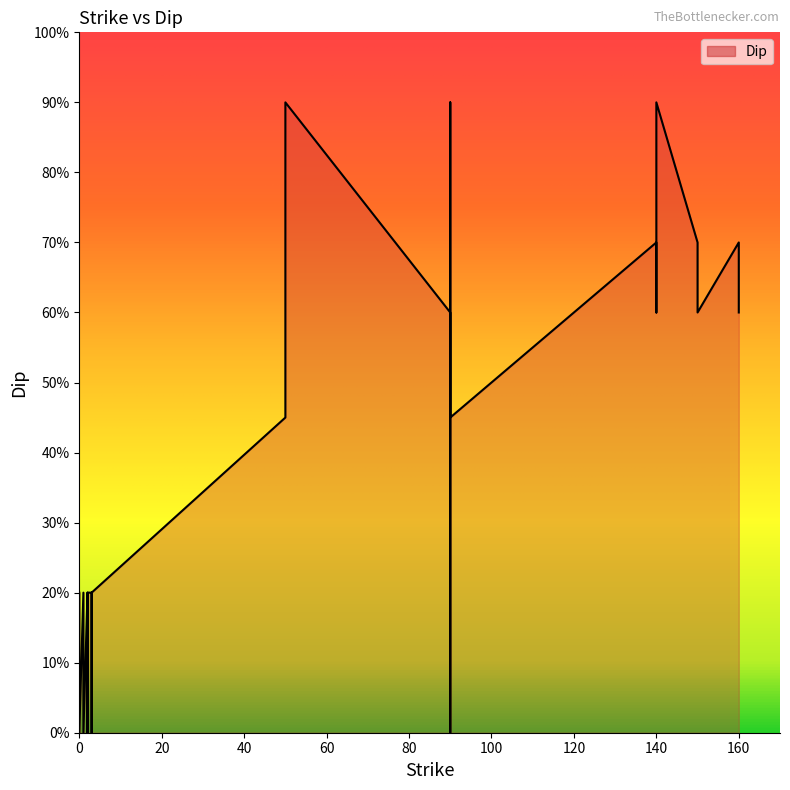

Which label corresponds to the largest value in the chart?

90